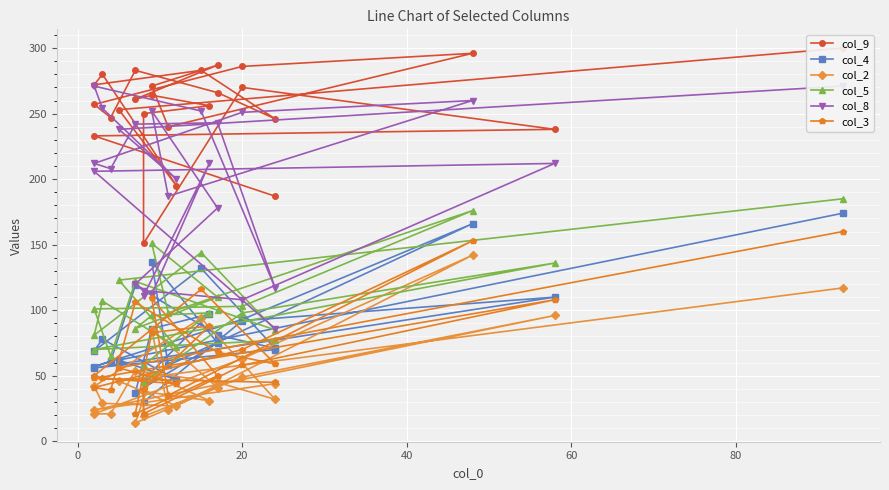

What is the label of the 23rd point from the right?

20